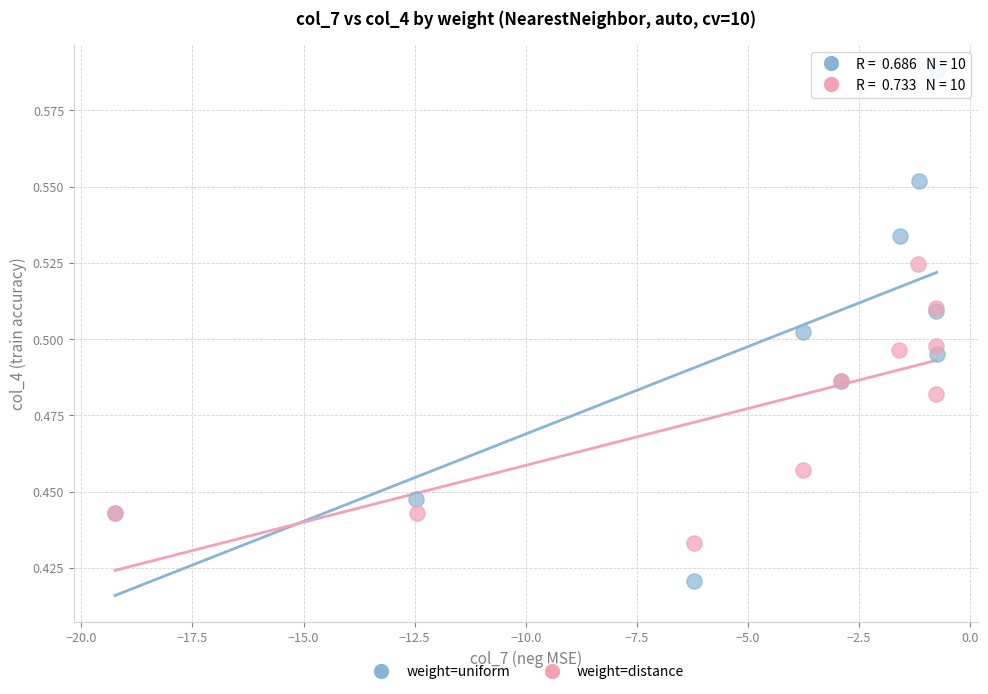

Which series has the widest spread of Y values?

weight=uniform